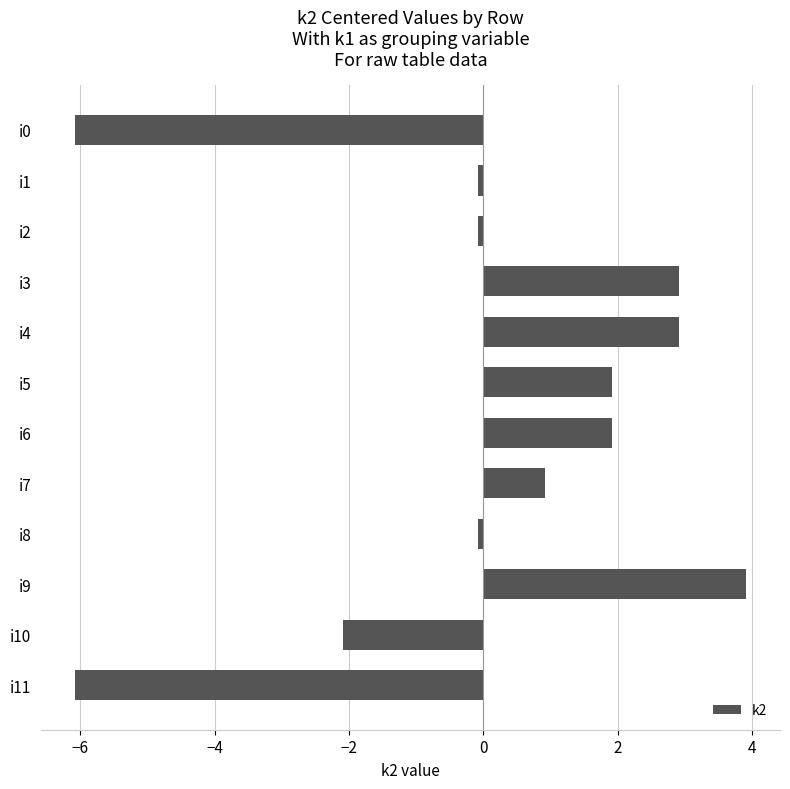

What is the smallest value displayed?

-6.1